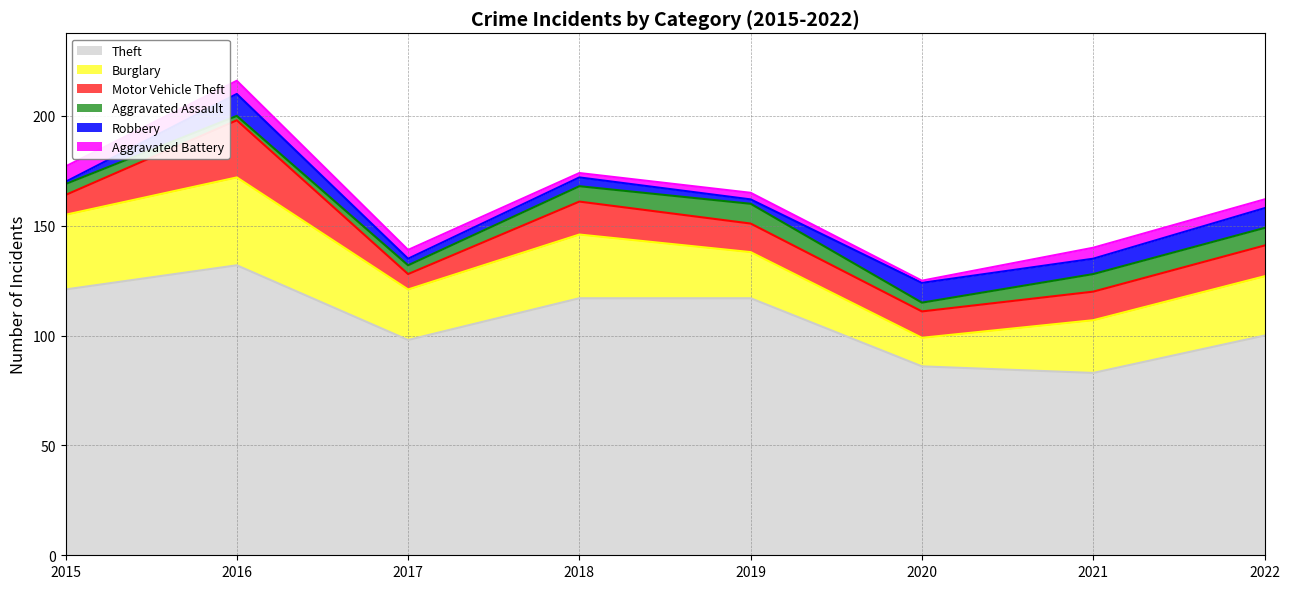

Where is Burglary nearest to the value 26?

2022